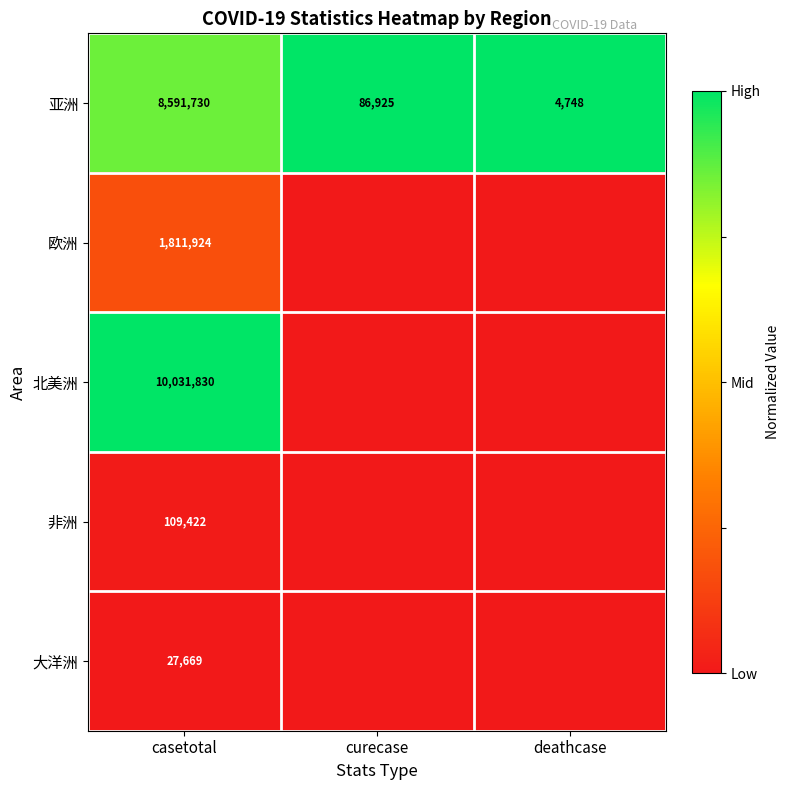

What is the difference between the highest and lowest values at casetotal?

10004161